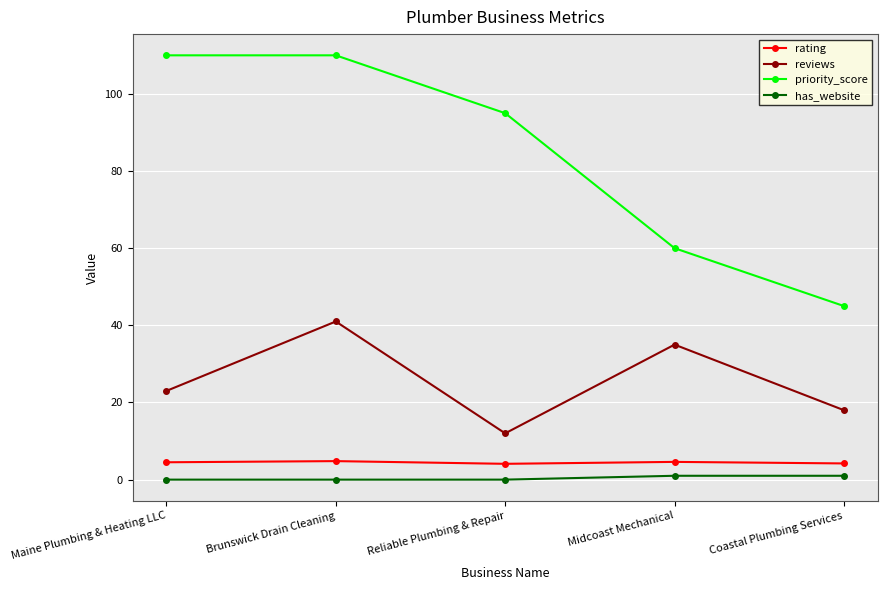

What is the label of the 3rd point from the right?

Reliable Plumbing & Repair